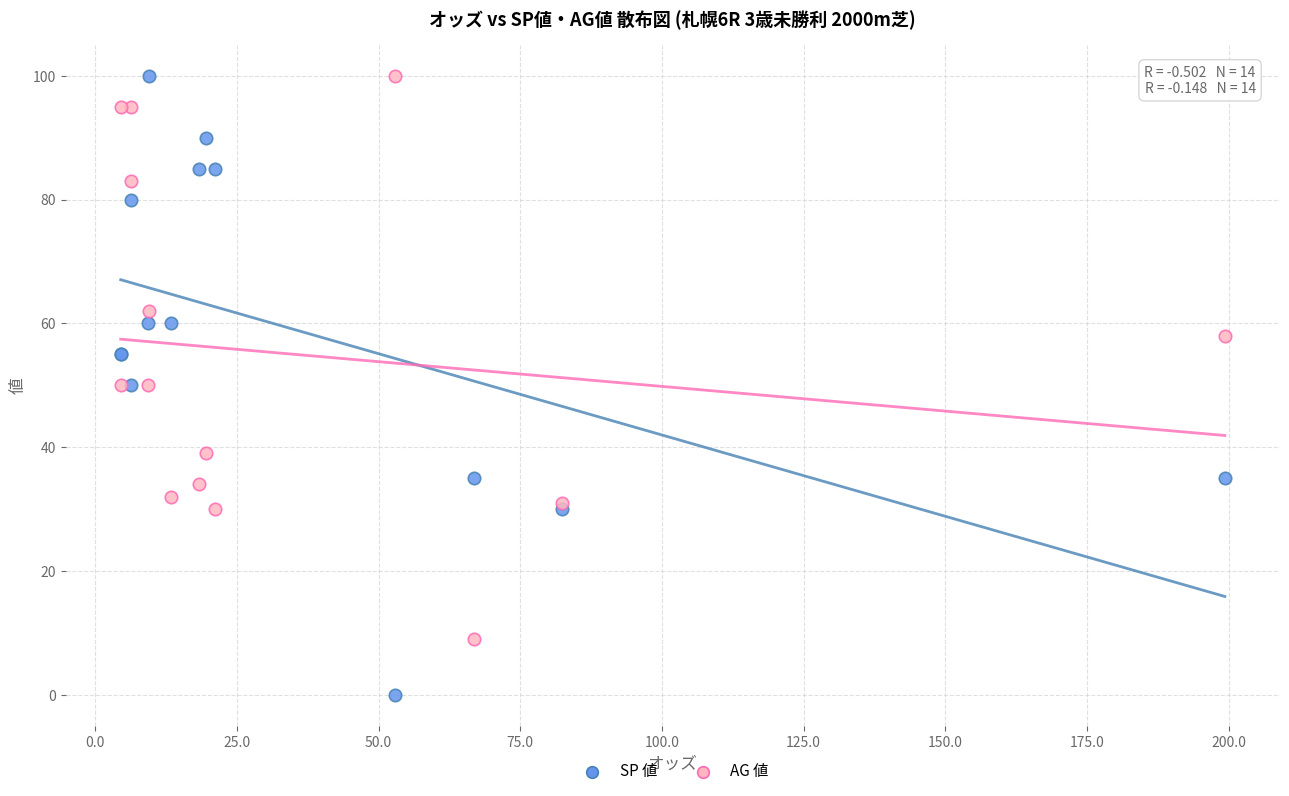

What are all the series names shown in the legend?

SP 値, AG 値